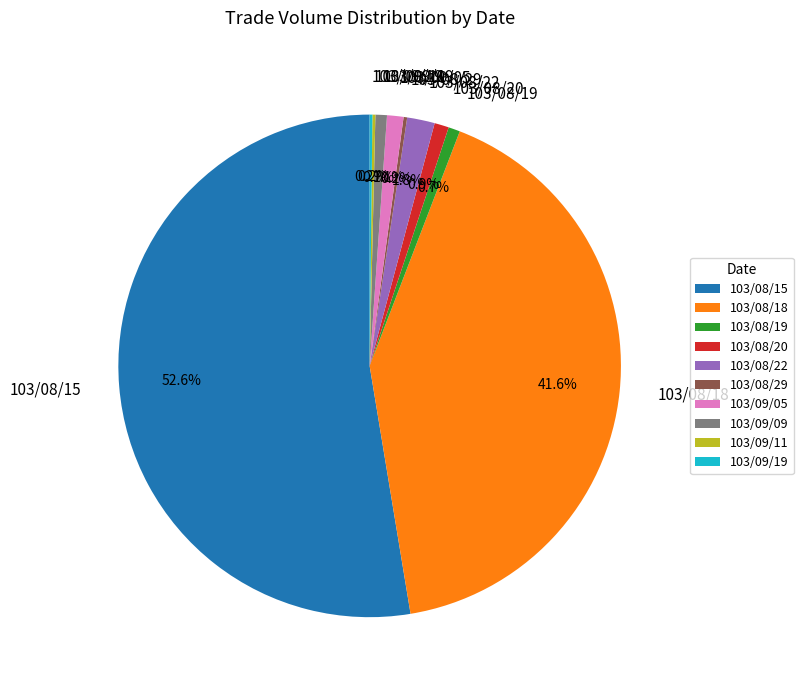

Is there a majority slice in this chart?

Yes